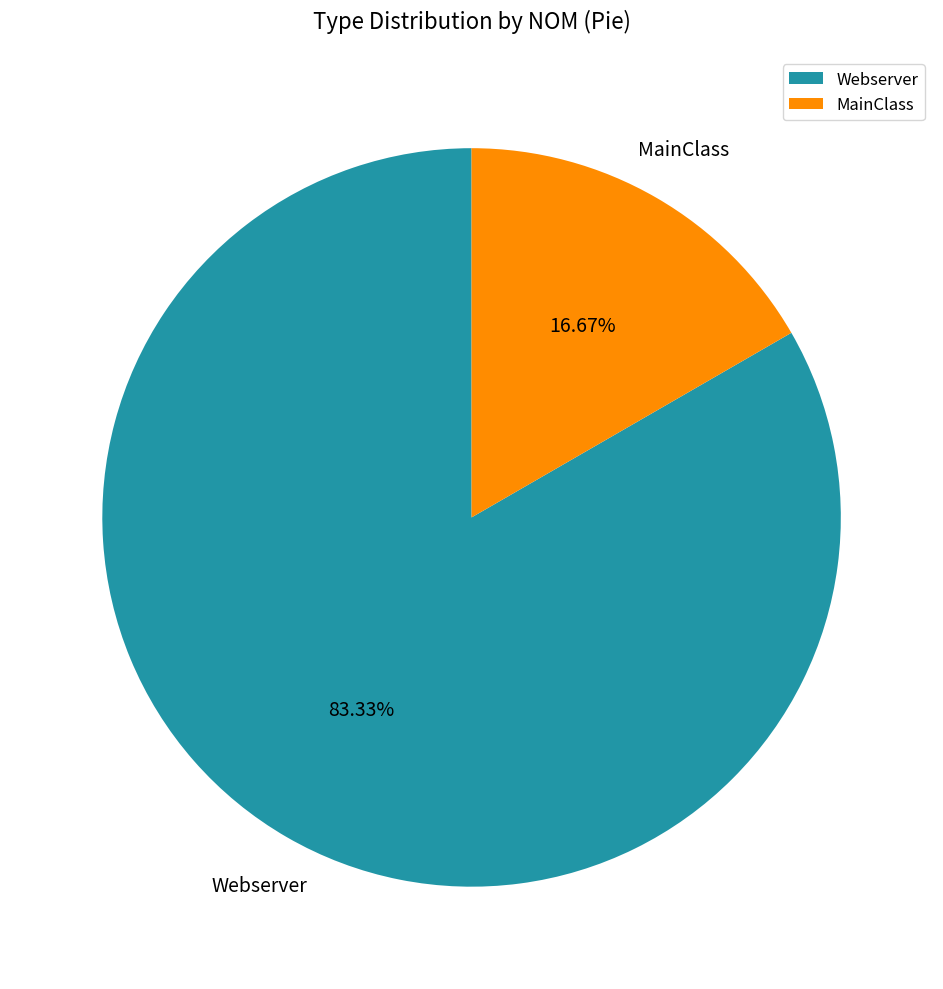

Is there any slice that represents more than half of the pie?

Yes